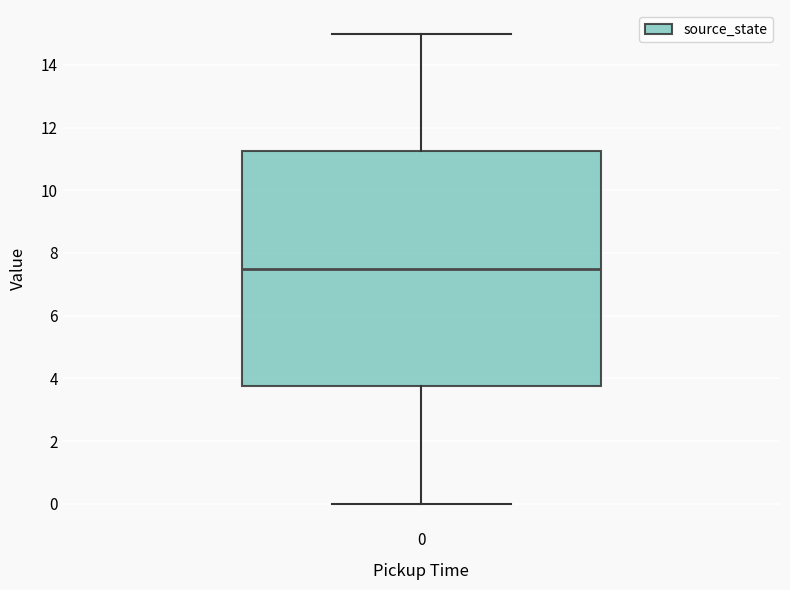

Where does the upper whisker of the box at x = 0 end on the y-axis? The values are not printed on the chart, so give them approximately, as read against the axis.

15.0